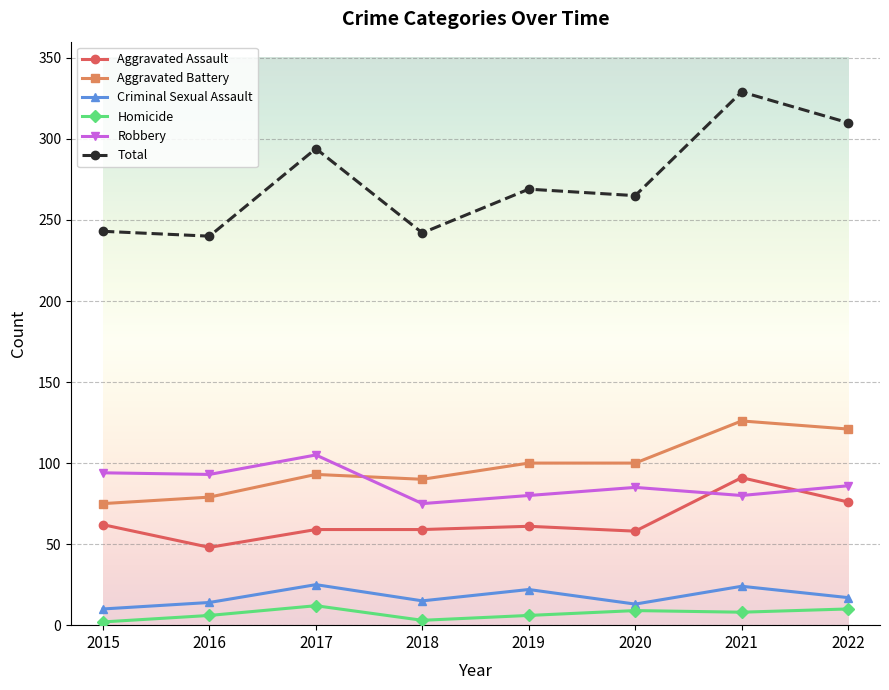

What is the average value of the Robbery series?

87